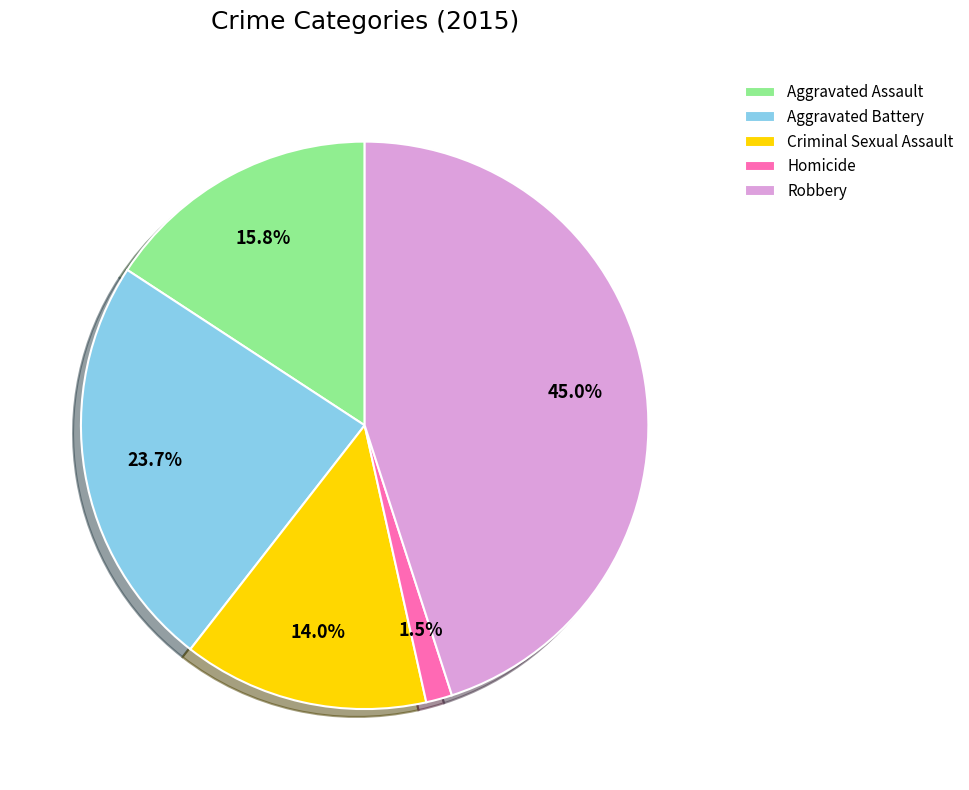

True or false: Criminal Sexual Assault accounts for 3% of the total.

False